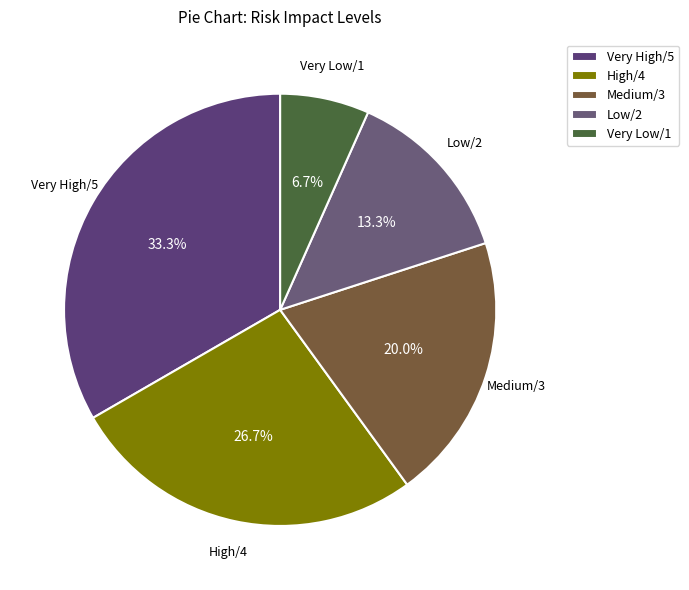

Is the sum of Very High/5 and Medium/3 greater than half?

Yes